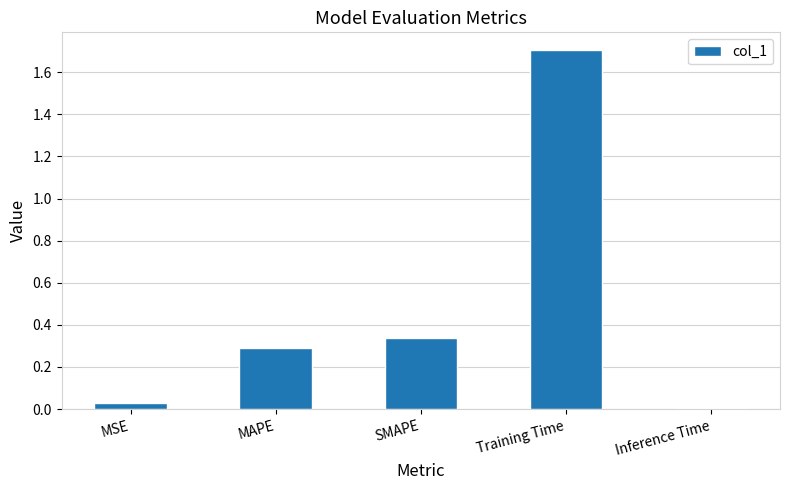

What is the difference between the maximum and minimum values?

1.7